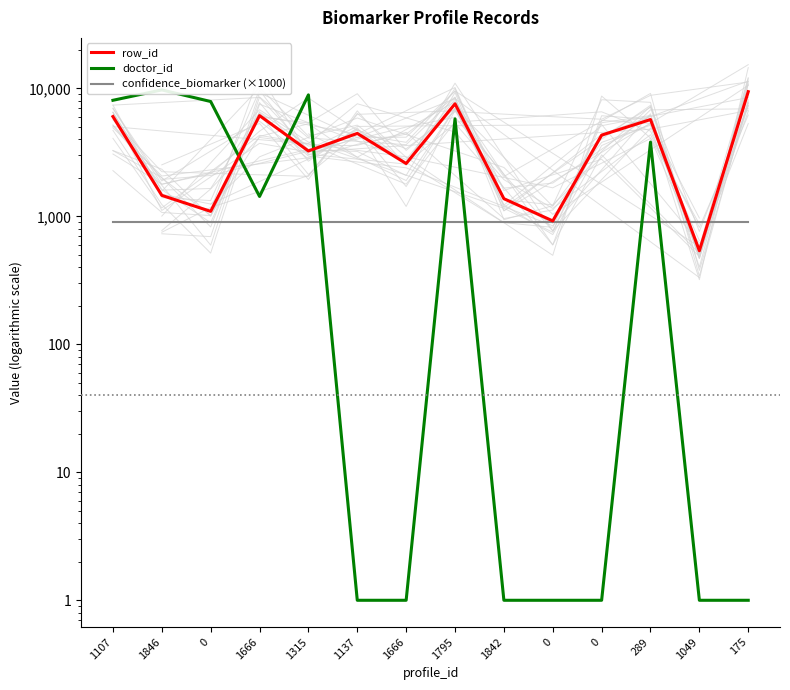

How many values in the row_id series exceed 4308?

6